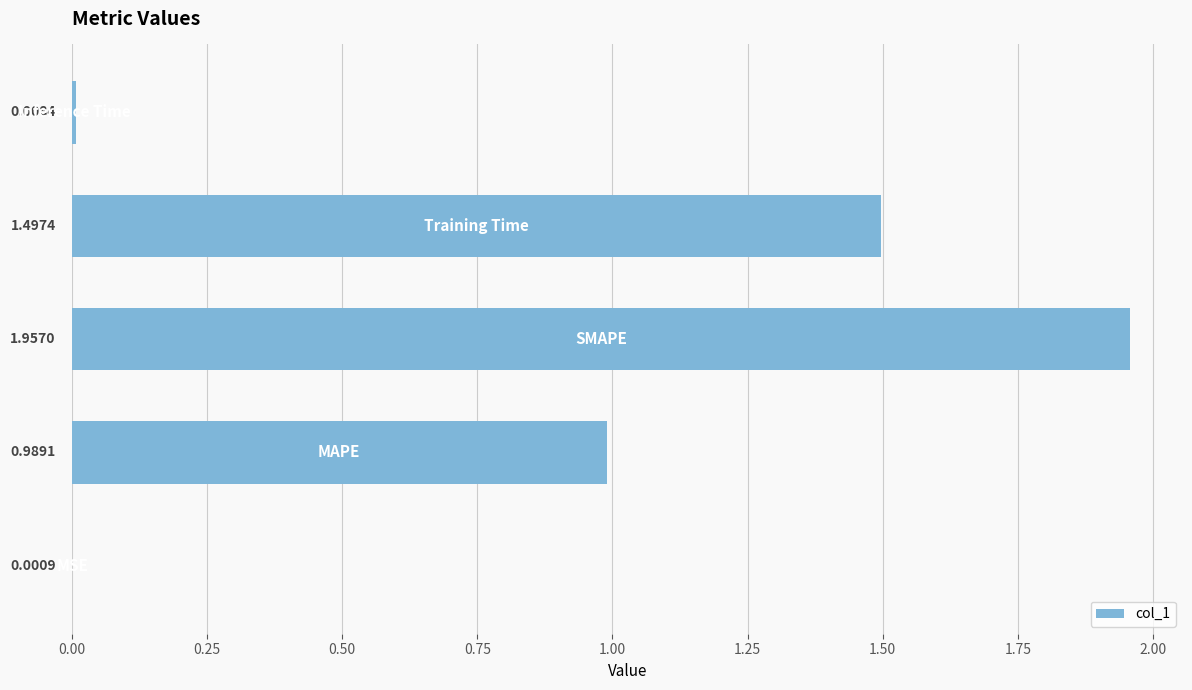

Count the number of categories in the chart.

5